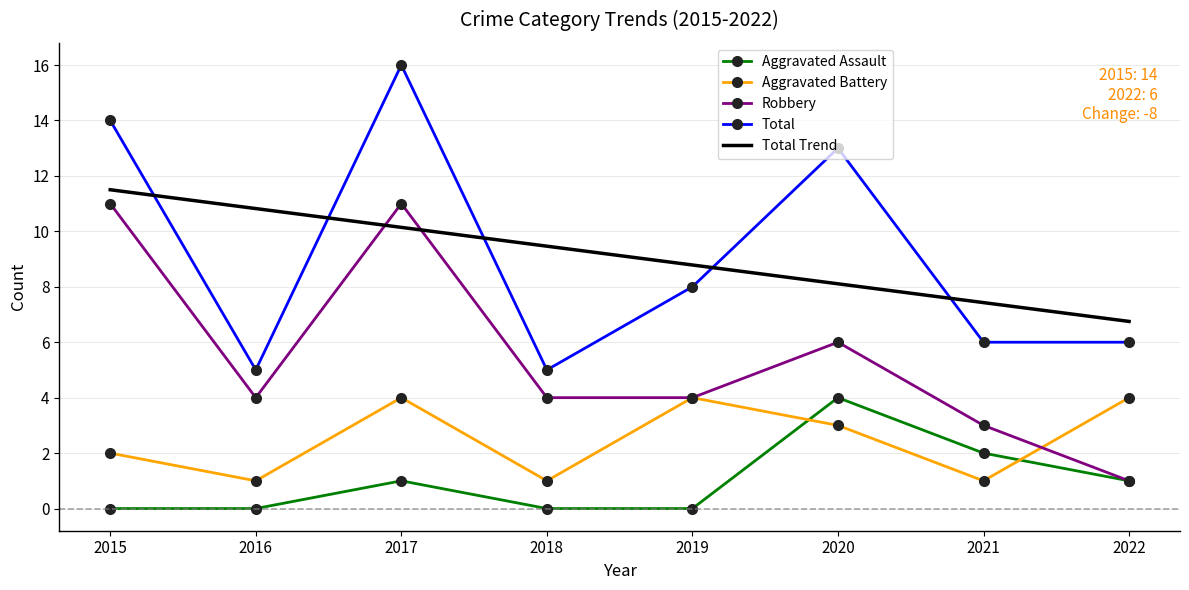

At which category is the sum across all series the highest?

2017